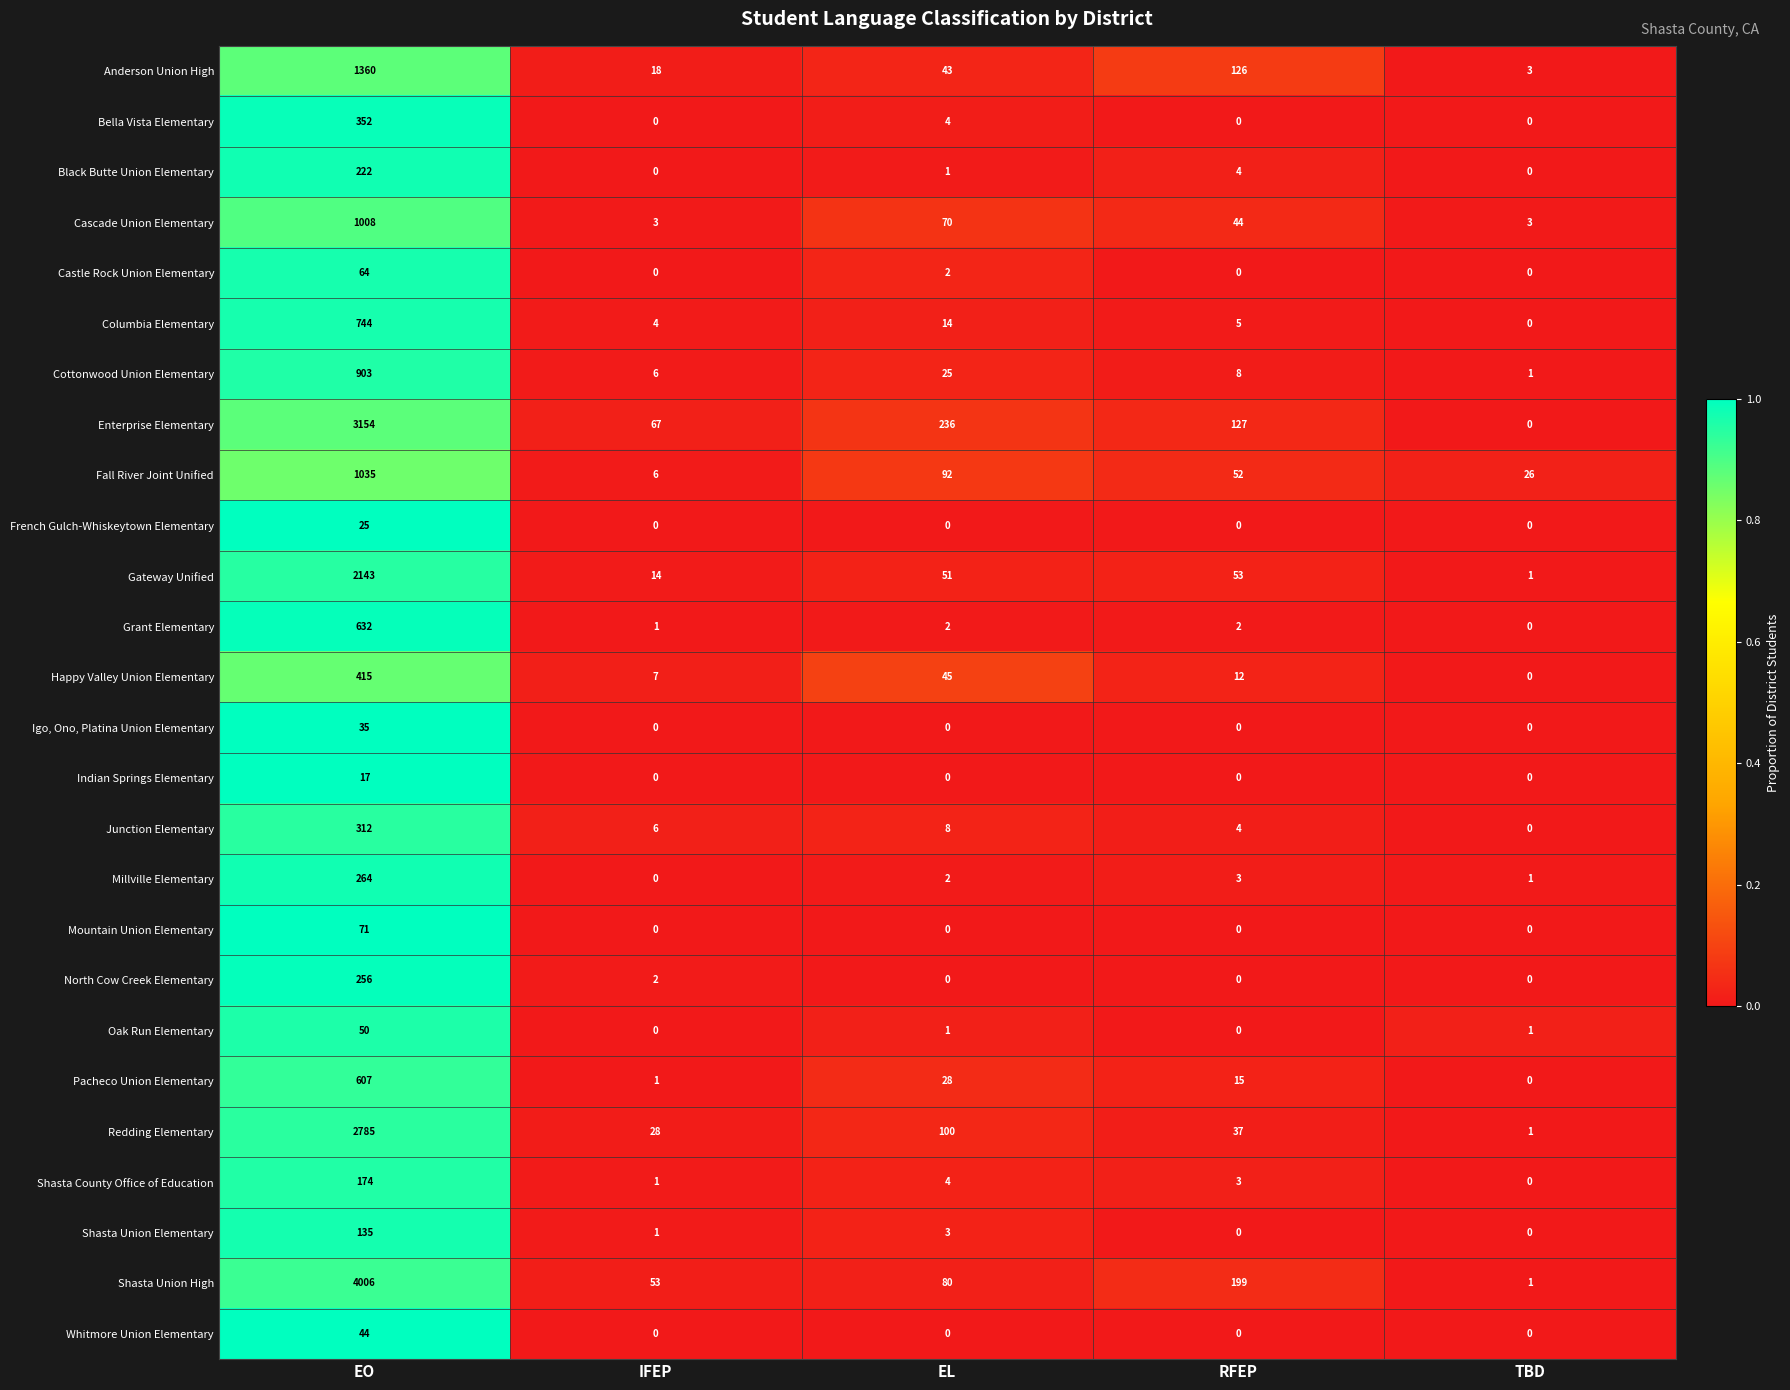

Which series has the largest total across all categories?

Shasta Union High